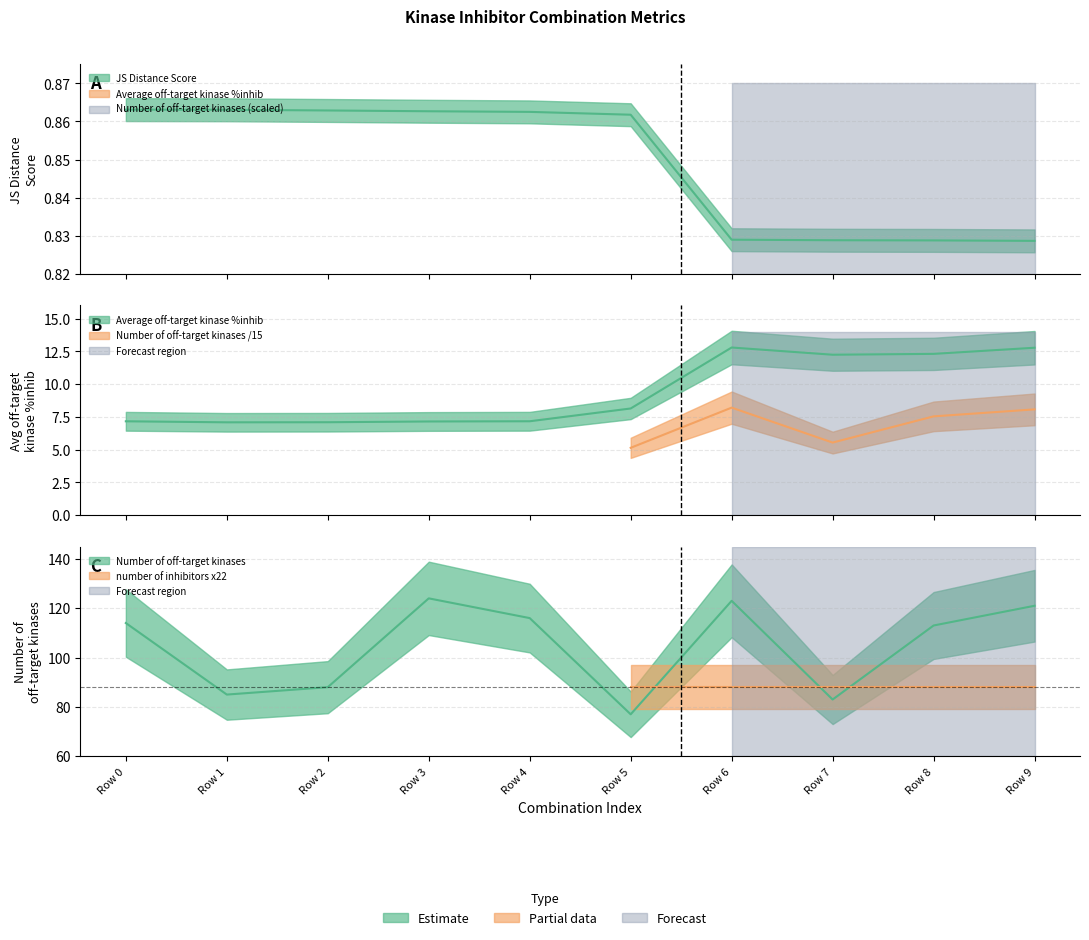

True or false: Number of off-target kinases and JS Distance Score cross at least once.

False